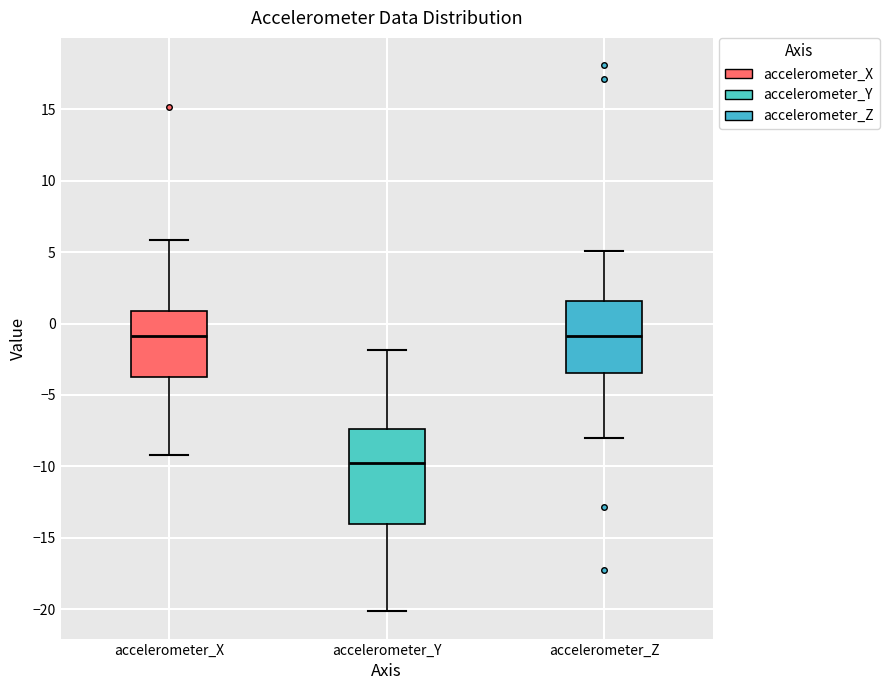

Reading left to right, read every box against the y-axis: the position of its median line, the range the box covers, and the ends of its whiskers. The values are not printed on the chart, so give them approximately, as read against the axis.

accelerometer_X: median -1.0, box -4.0 to 1.0, whiskers -9.0 to 6.0
accelerometer_Y: median -10.0, box -14.0 to -7.5, whiskers -20.0 to -2.0
accelerometer_Z: median -1.0, box -3.5 to 1.5, whiskers -8.0 to 5.0